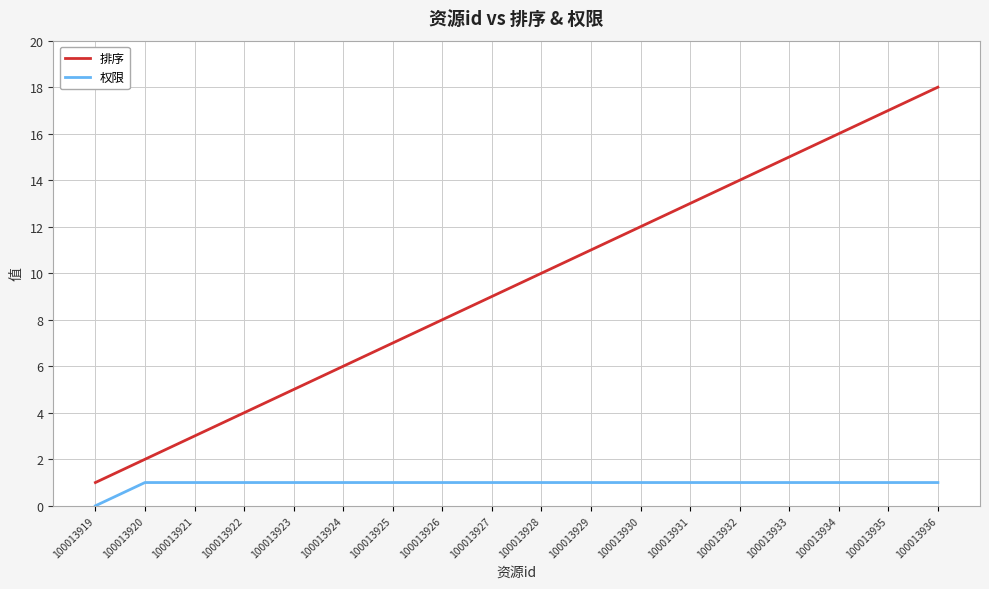

Which series has the largest range (max minus min)?

排序